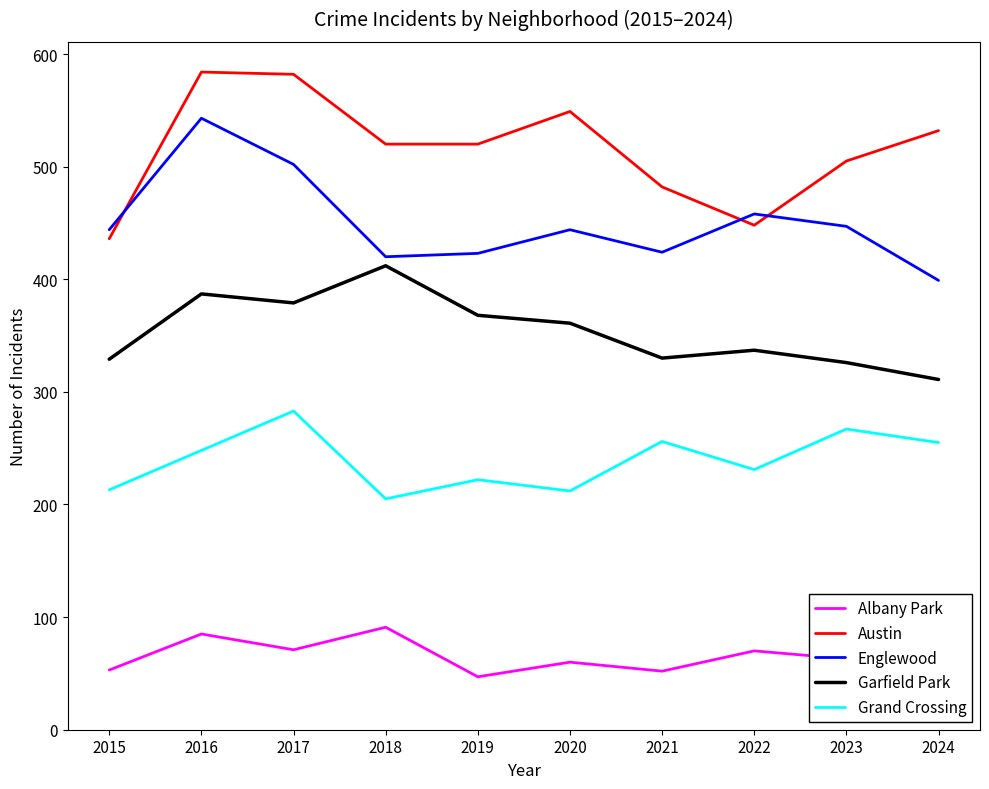

Which category has the lowest value in the Englewood series?

2024